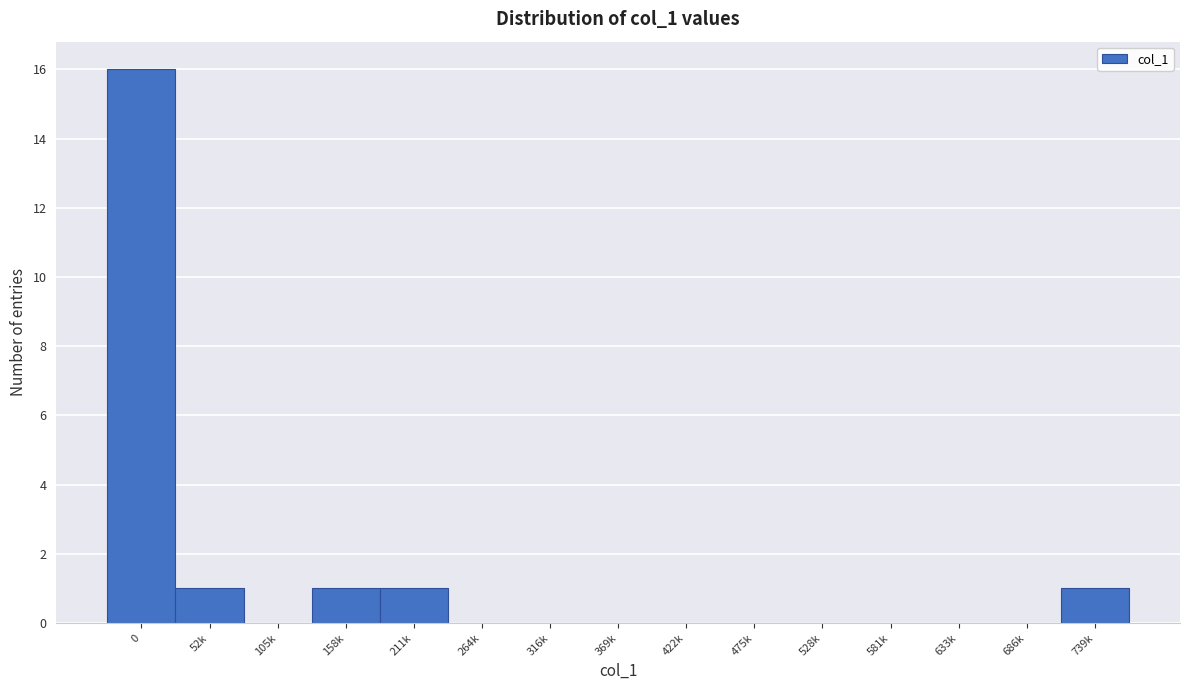

Reading left to right, extract all data points from this chart.

0=16	52k=1	105k=0	158k=1	211k=1	264k=0	316k=0	369k=0	422k=0	475k=0	528k=0	581k=0	633k=0	686k=0	739k=1